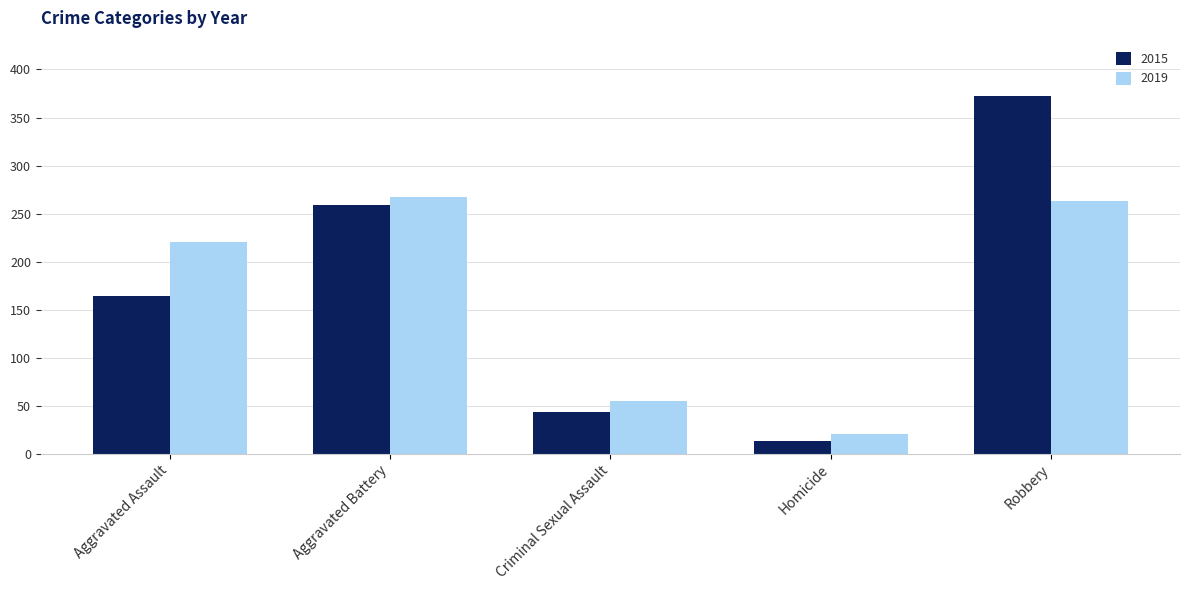

Which series changed the most between Aggravated Assault and Homicide?

2019